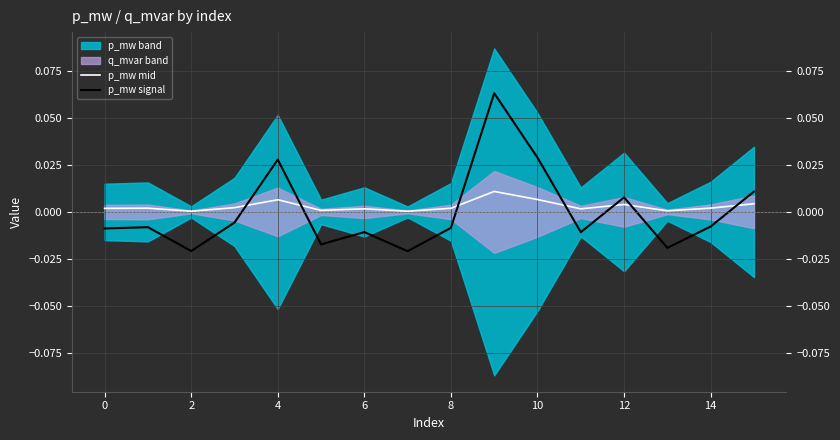

Where does the p_mw signal series first go above 0?

4